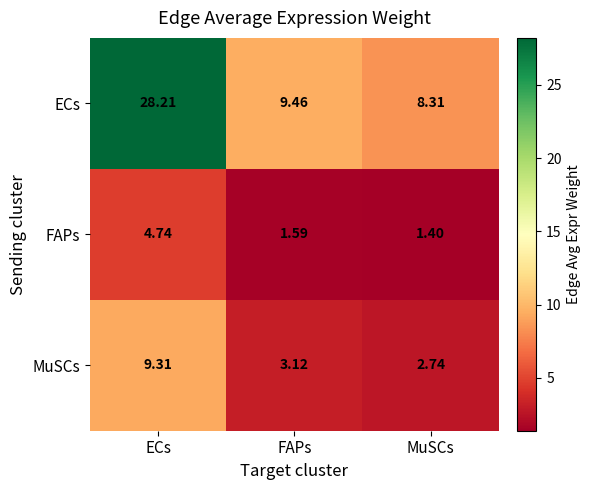

At which label does MuSCs first exceed 3?

ECs